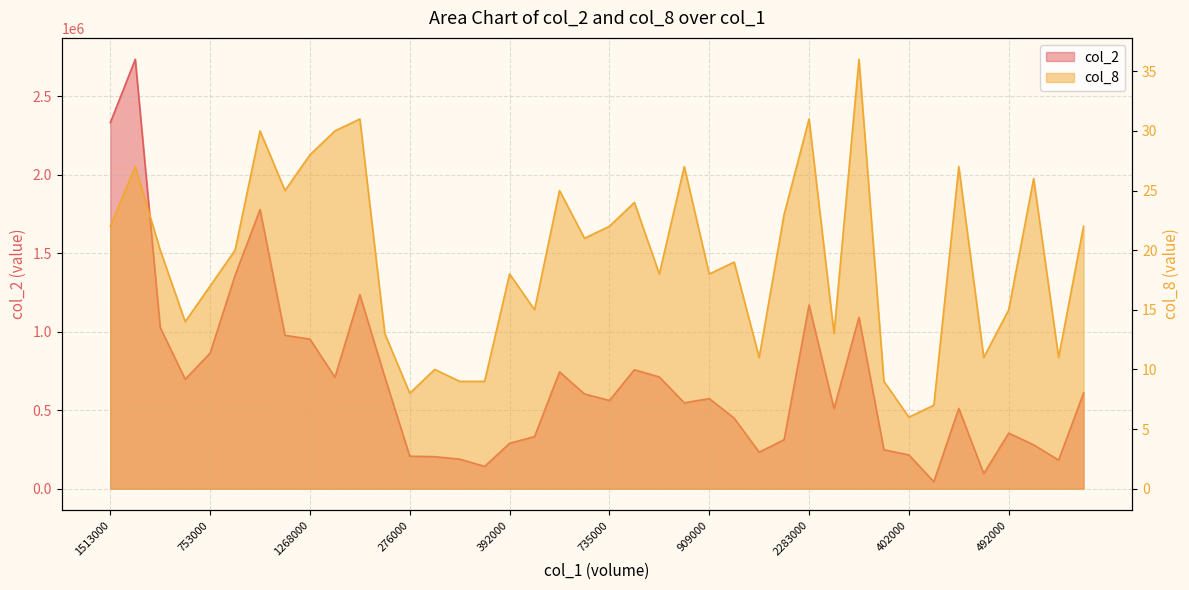

Is it true that col_8 equals 11 at 735000?

False